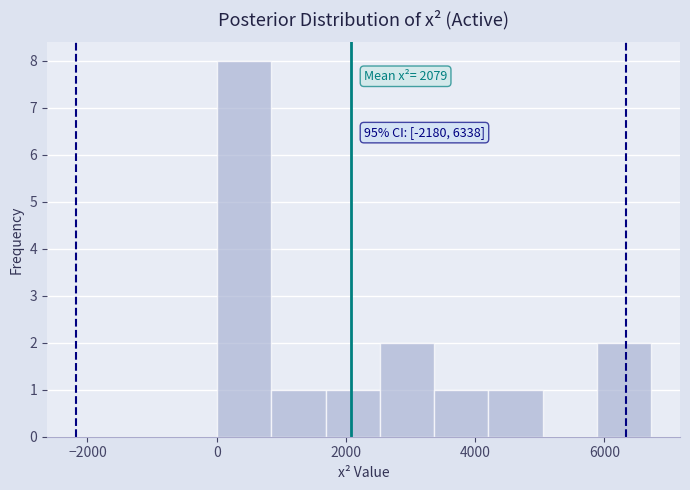

Over which range of the x-axis is the bar tallest?

0 to 800